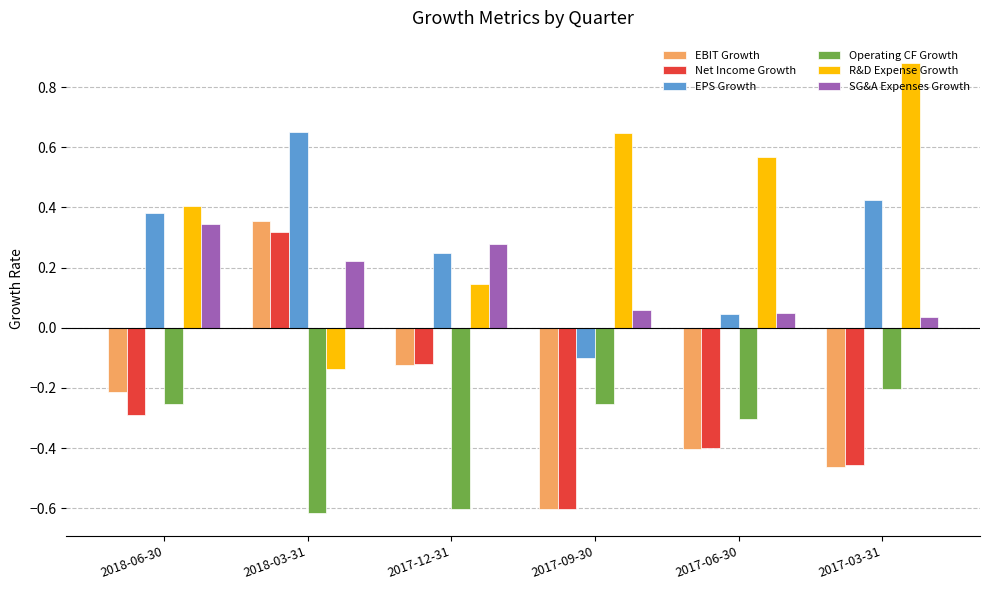

What is the average value of the Operating CF Growth series?

-0.4